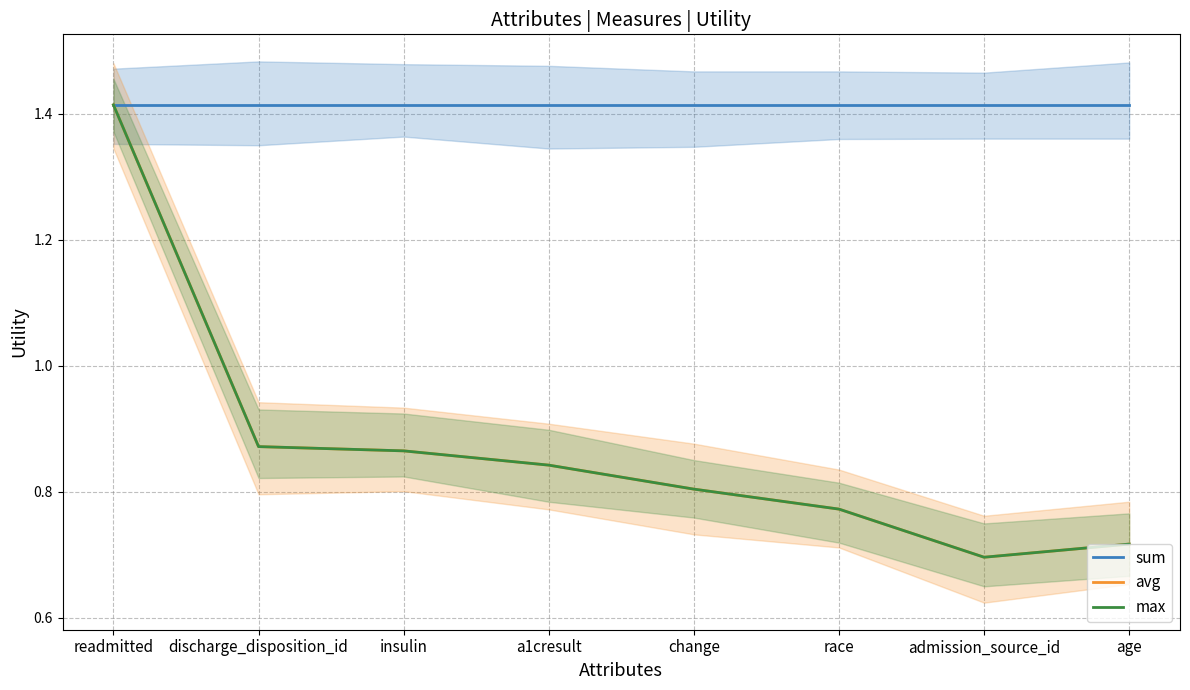

What is the label of the 3rd point from the right?

race